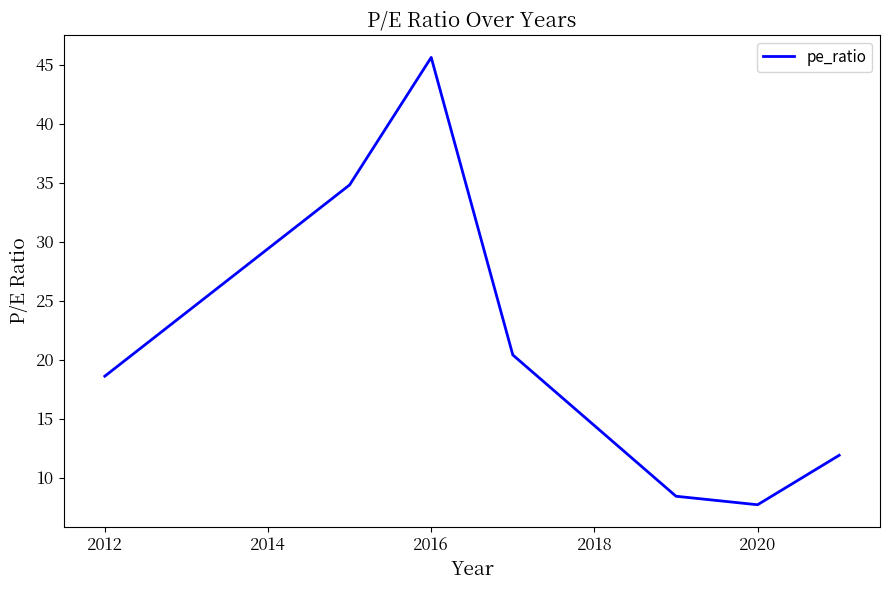

What is the maximum value shown in the chart?

45.6